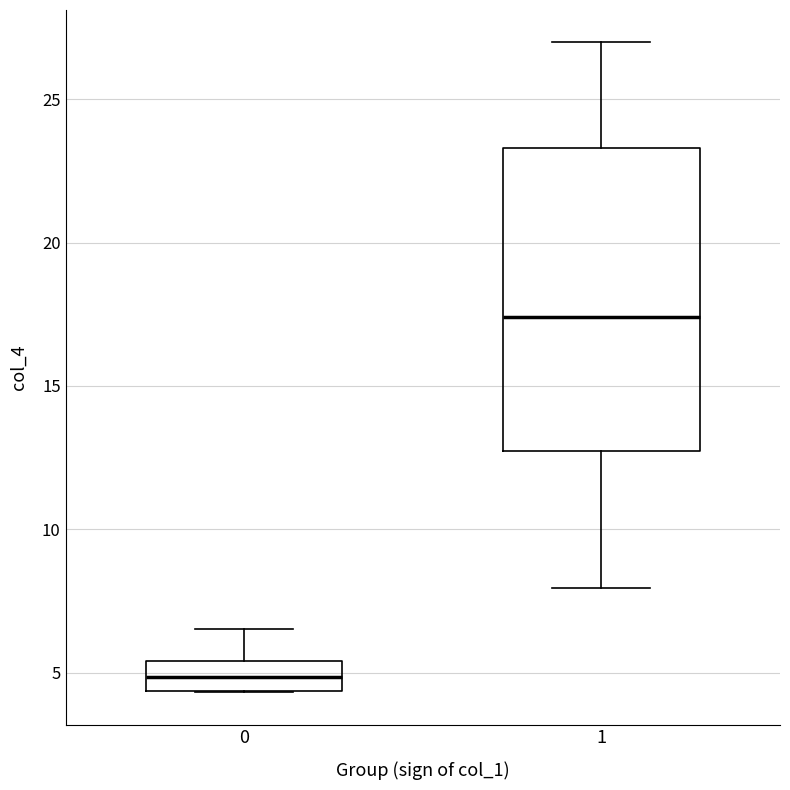

Reading left to right, read every box against the y-axis: the position of its median line, the range the box covers, and the ends of its whiskers. The values are not printed on the chart, so give them approximately, as read against the axis.

0: median 5.0, box 4.5 to 5.5, whiskers 4.5 to 6.5
1: median 17.5, box 12.5 to 23.5, whiskers 8.0 to 27.0